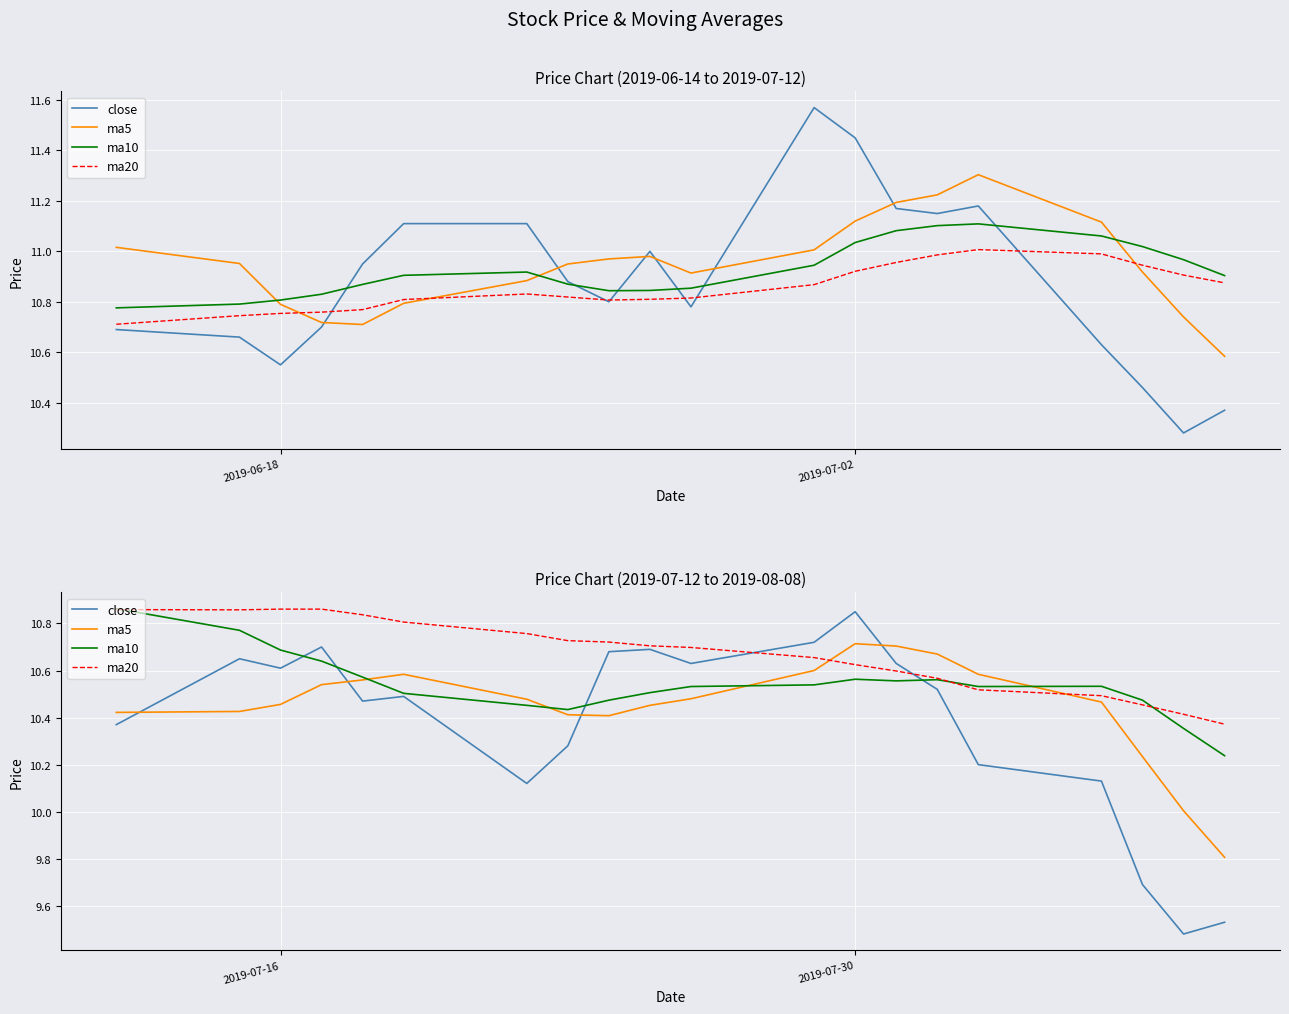

What is the difference between the maximum and second lowest values in the close series?

1.3